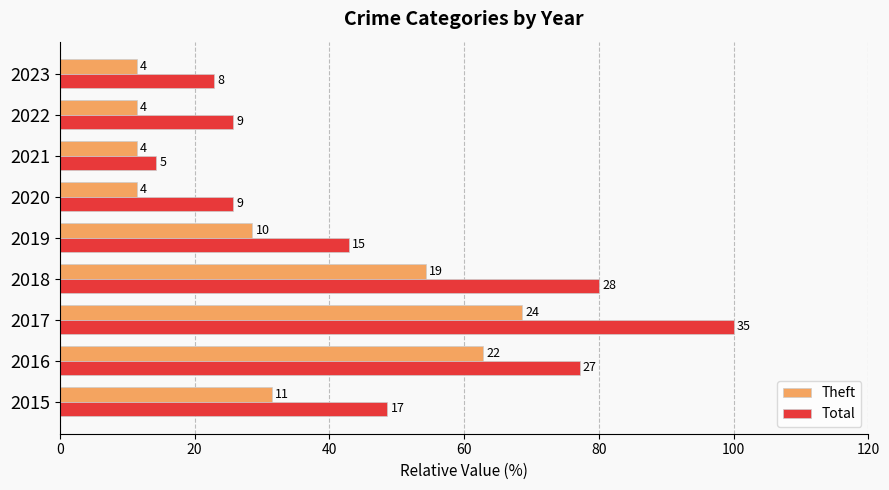

What are all the series names shown in the legend?

Theft, Total